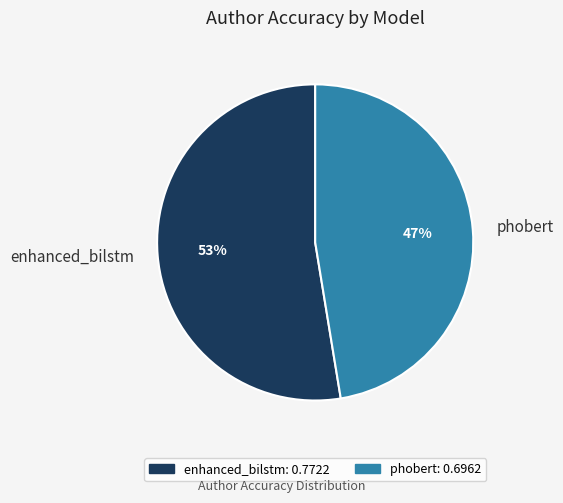

What is the smallest slice in the pie chart?

phobert